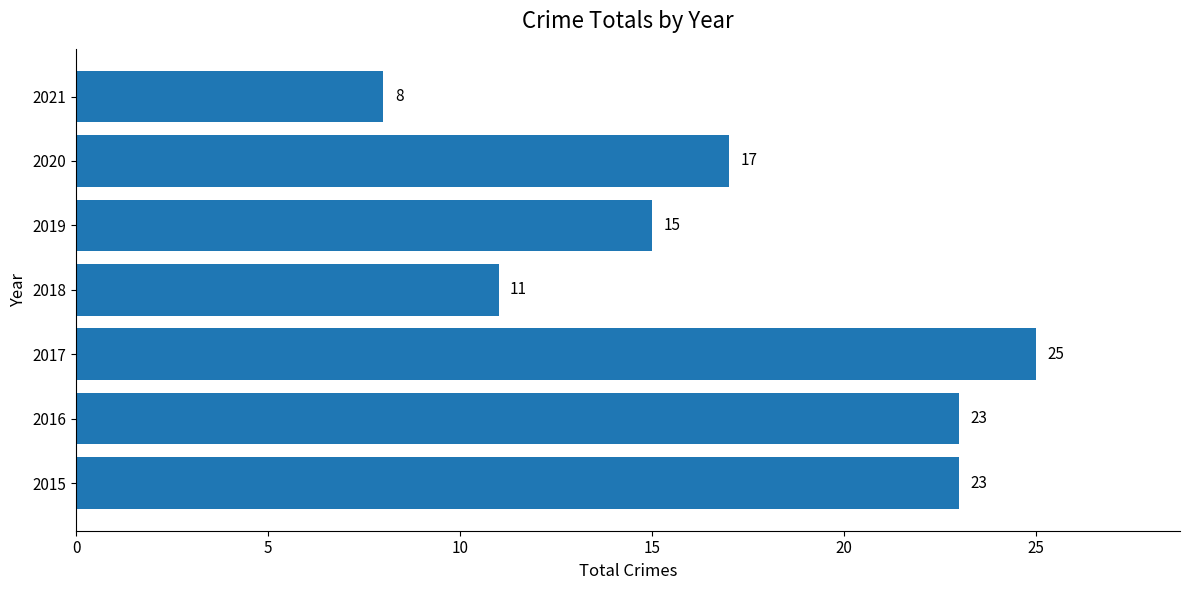

Is it true that the value at 2017 is 25?

True